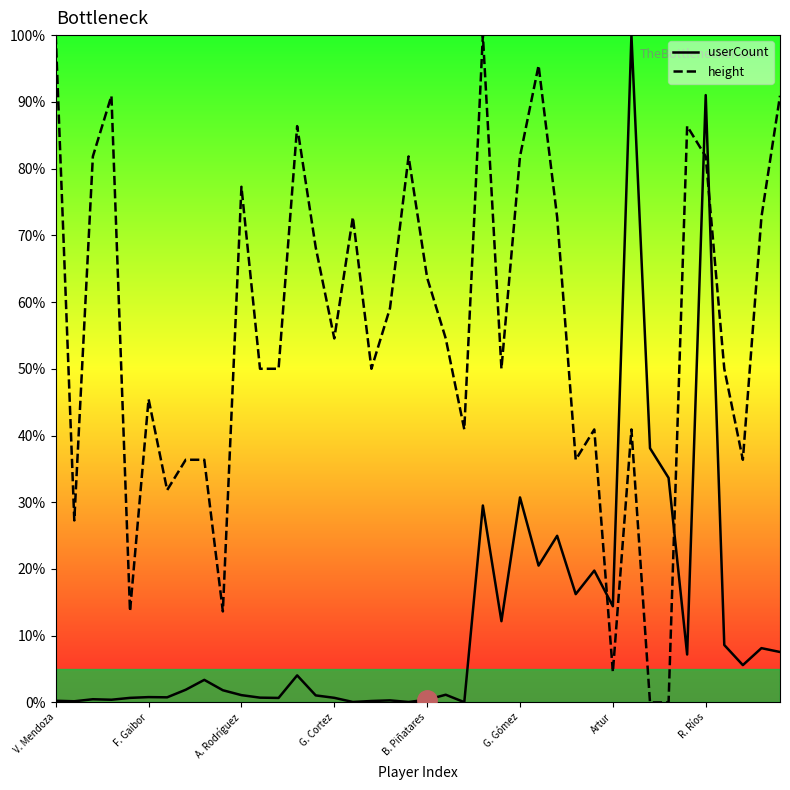

What is the value of the height point at the 31st from the left?

4.5